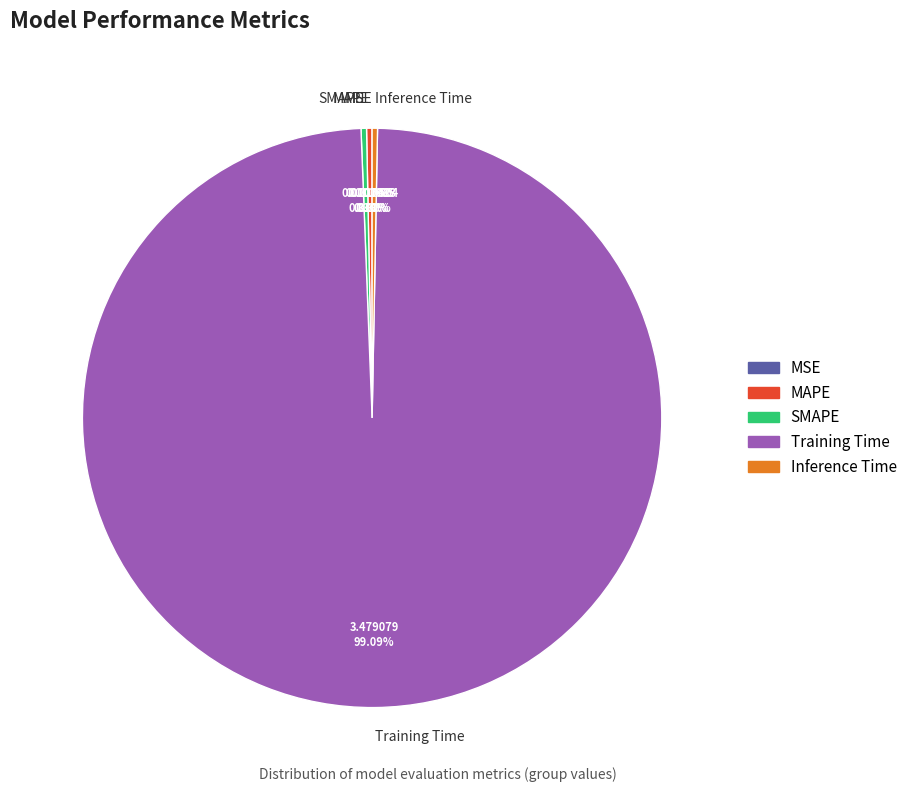

Which category has the biggest portion of the pie?

Training Time